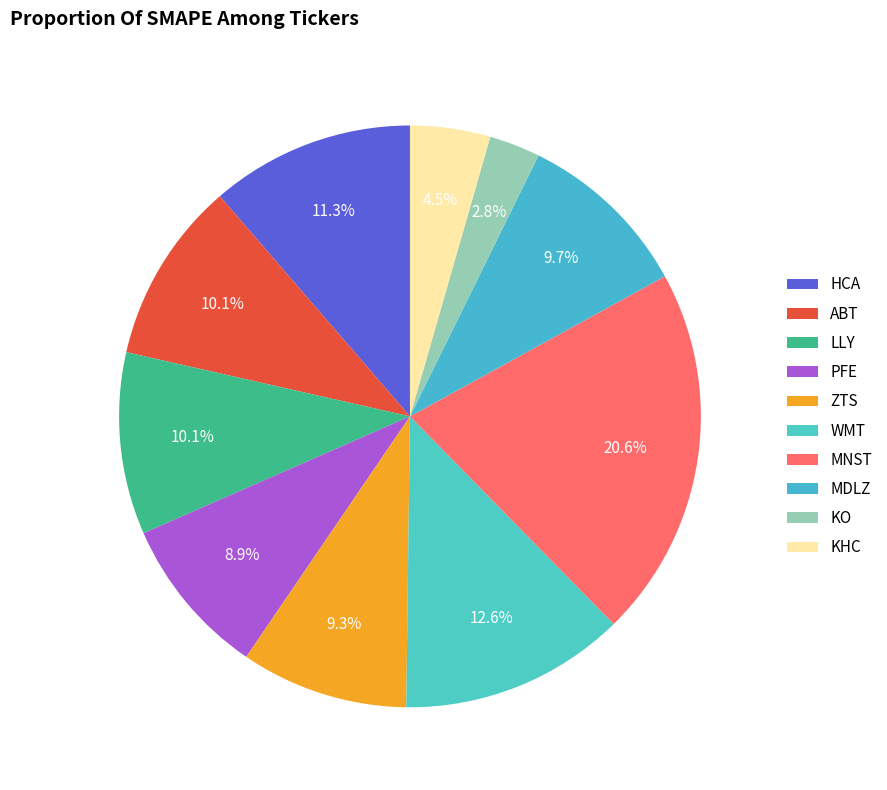

What is the smallest slice in the pie chart?

KO